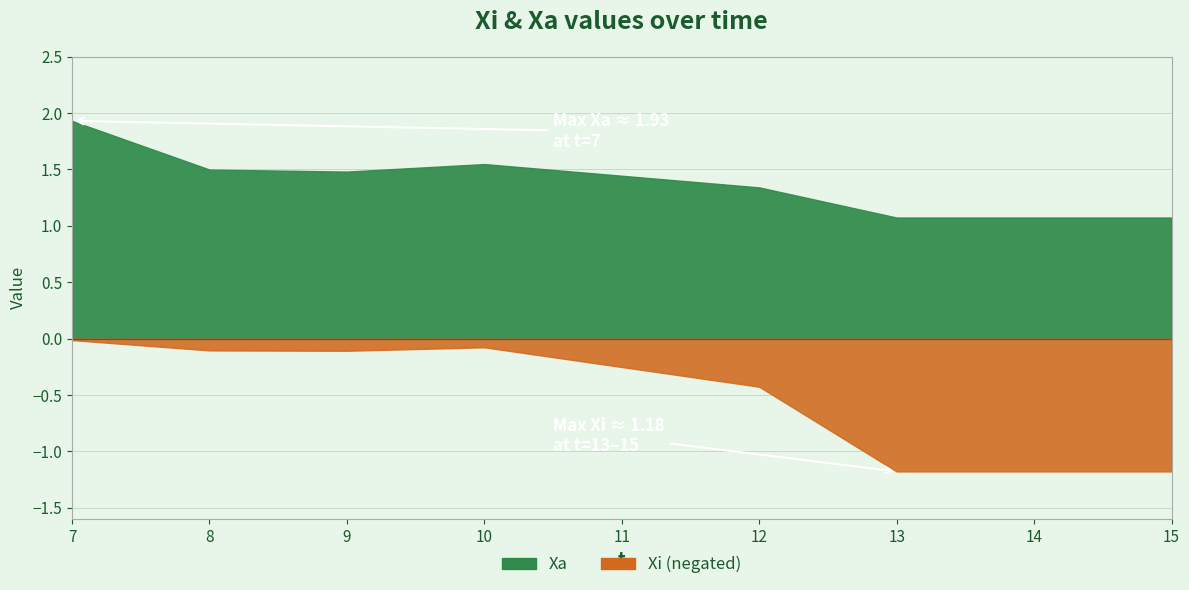

What are all the series names shown in the legend?

Xi, Xa